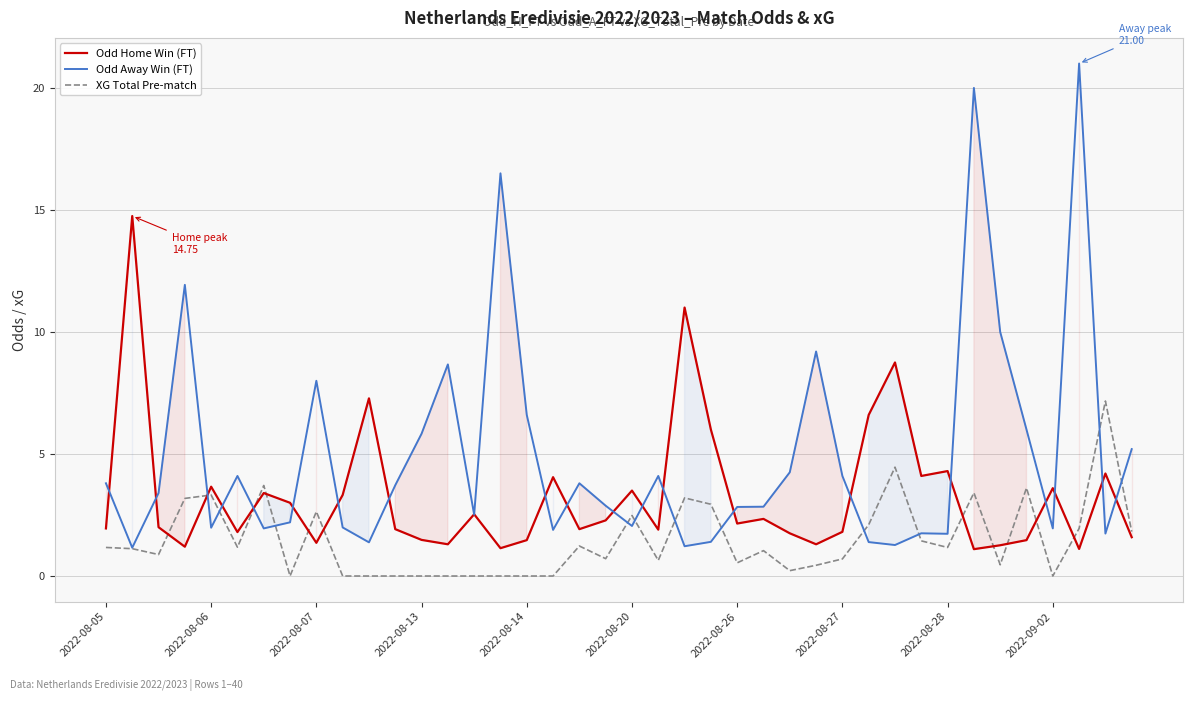

What is the maximum value for Odd Away Win (FT)?

21.0